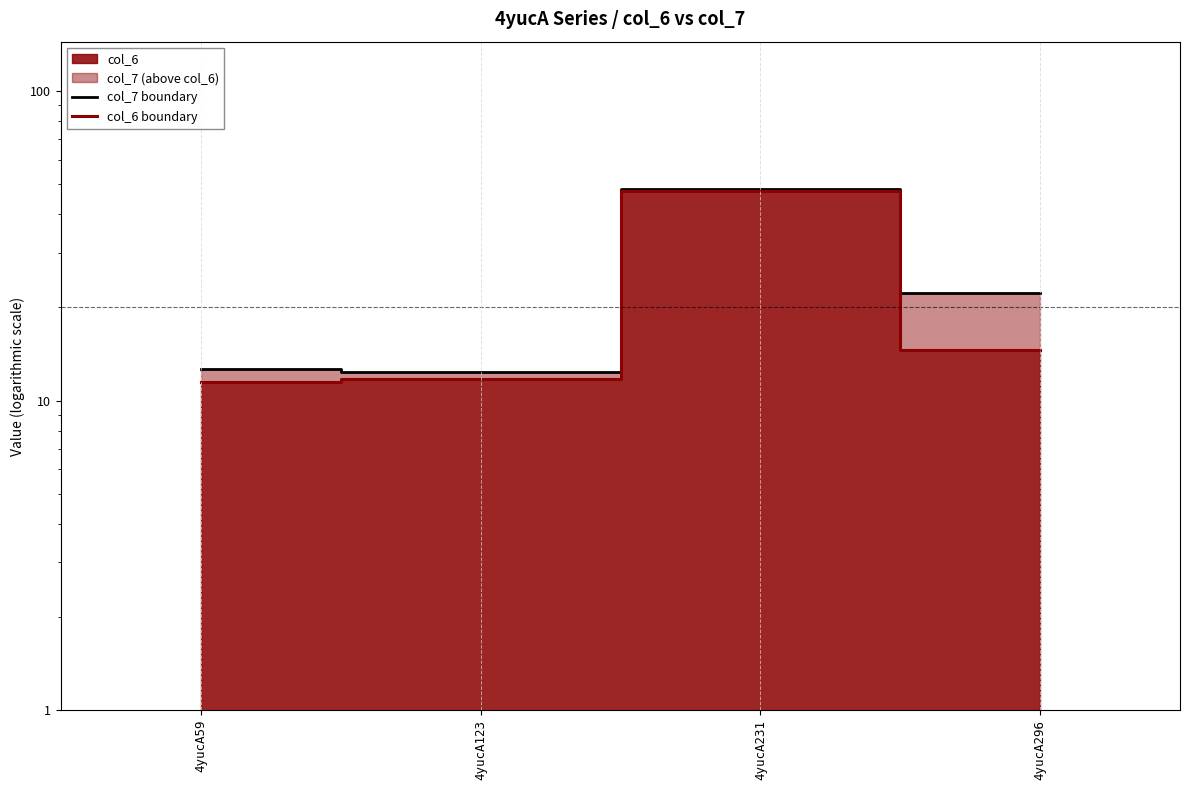

True or false: col_7 boundary has a value of 48.0 at 4yucA231.

True